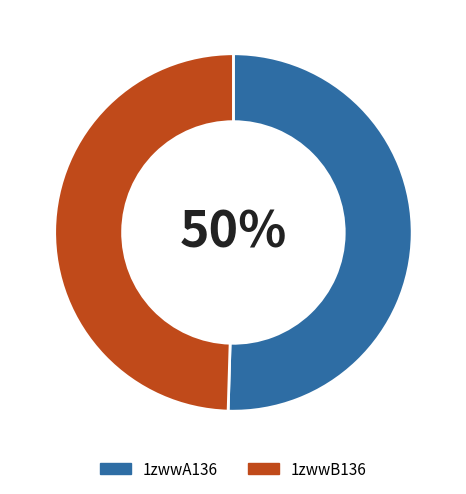

To the nearest percent, what is the combined percentage of 1zwwA136 and 1zwwB136?

100%